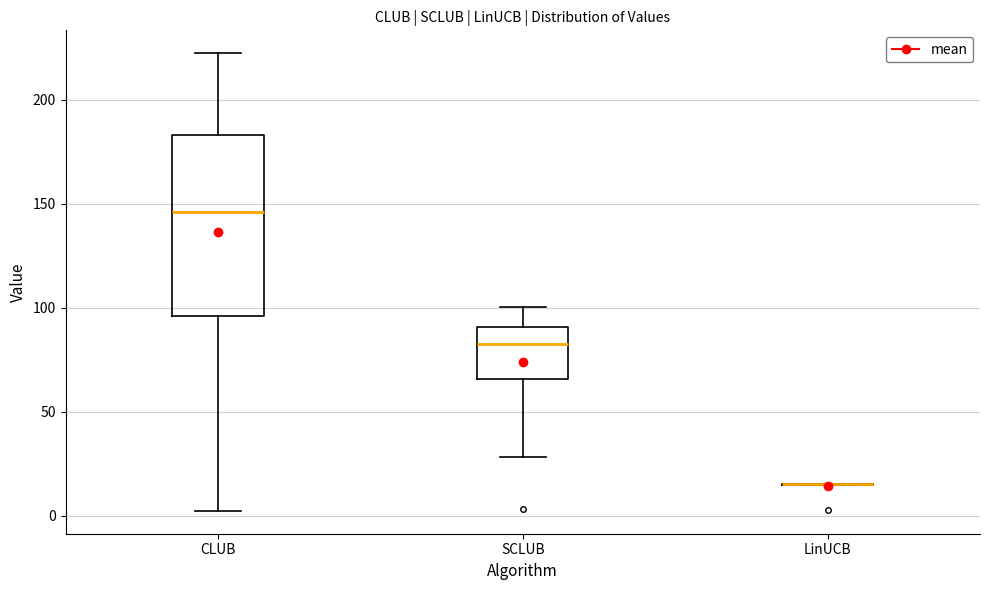

Comparing the boxes themselves (not the whiskers), which one is the tallest?

CLUB